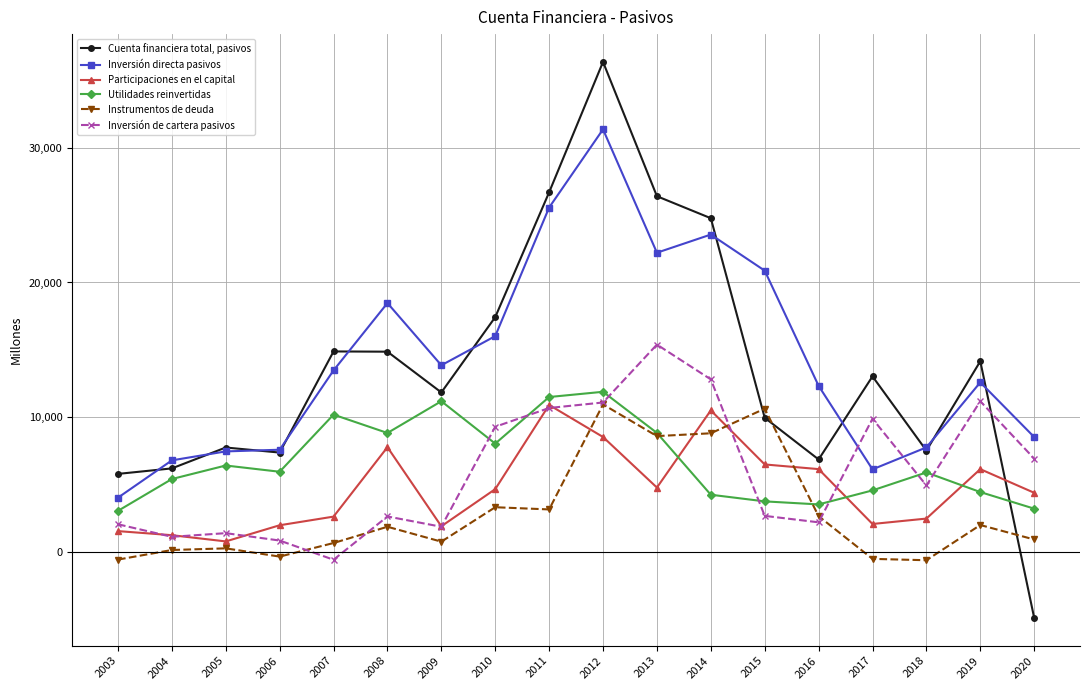

How many series are shown in this chart?

6